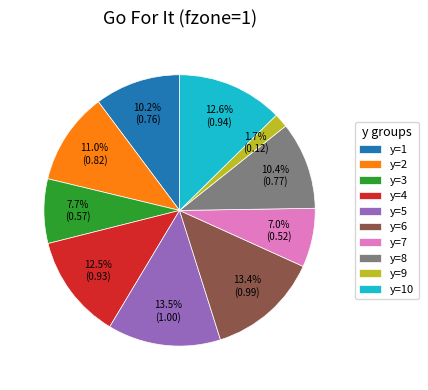

Count the number of slices in the pie.

10